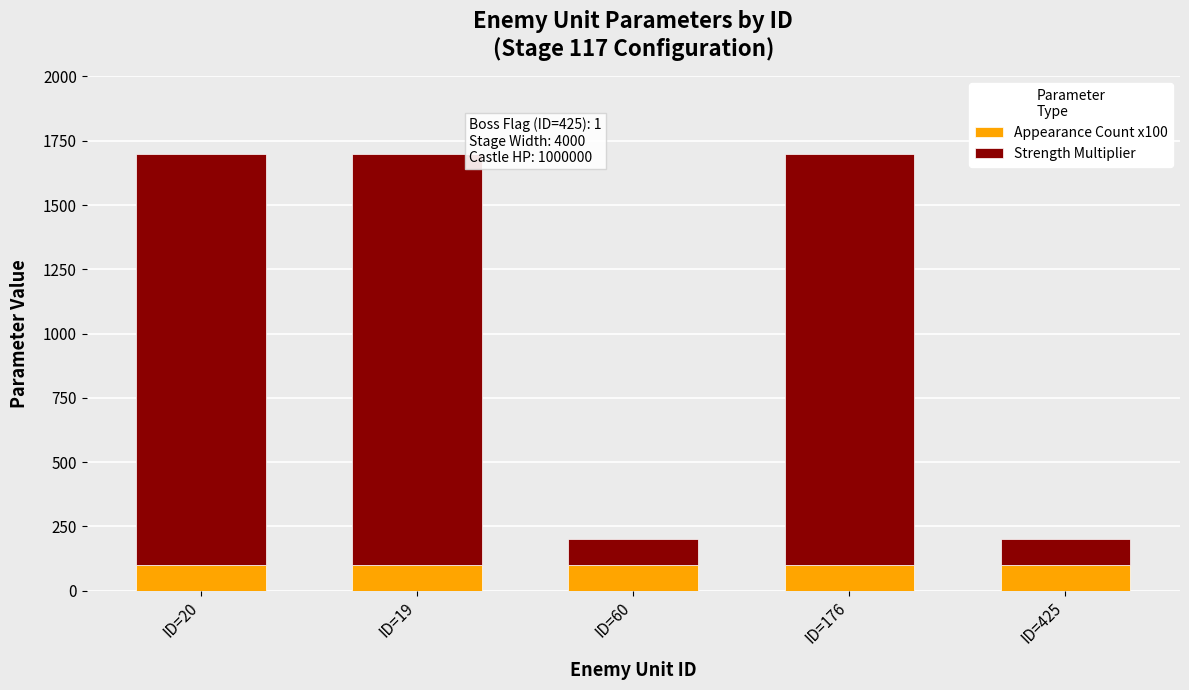

What is the total value across all series at ID=176?

1700